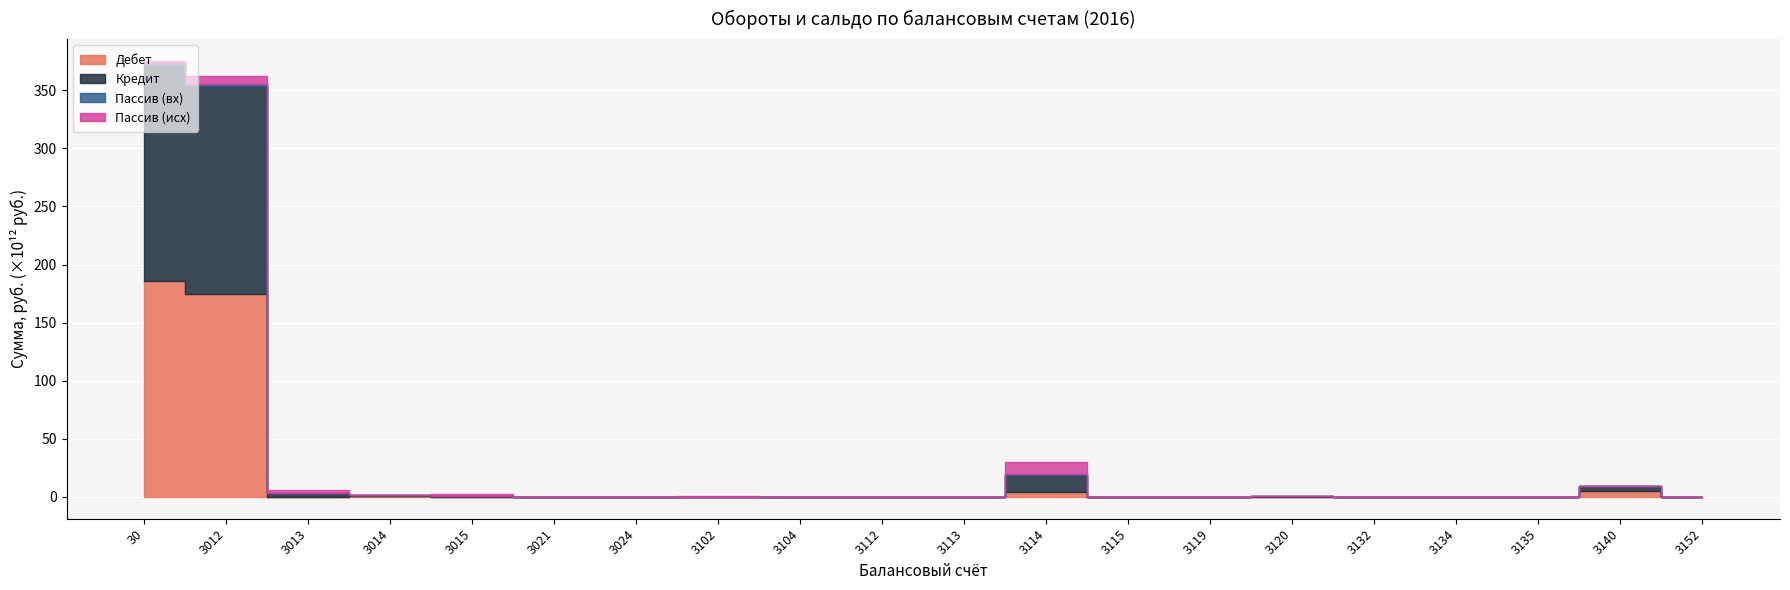

Which series has the widest spread of values?

Кредит